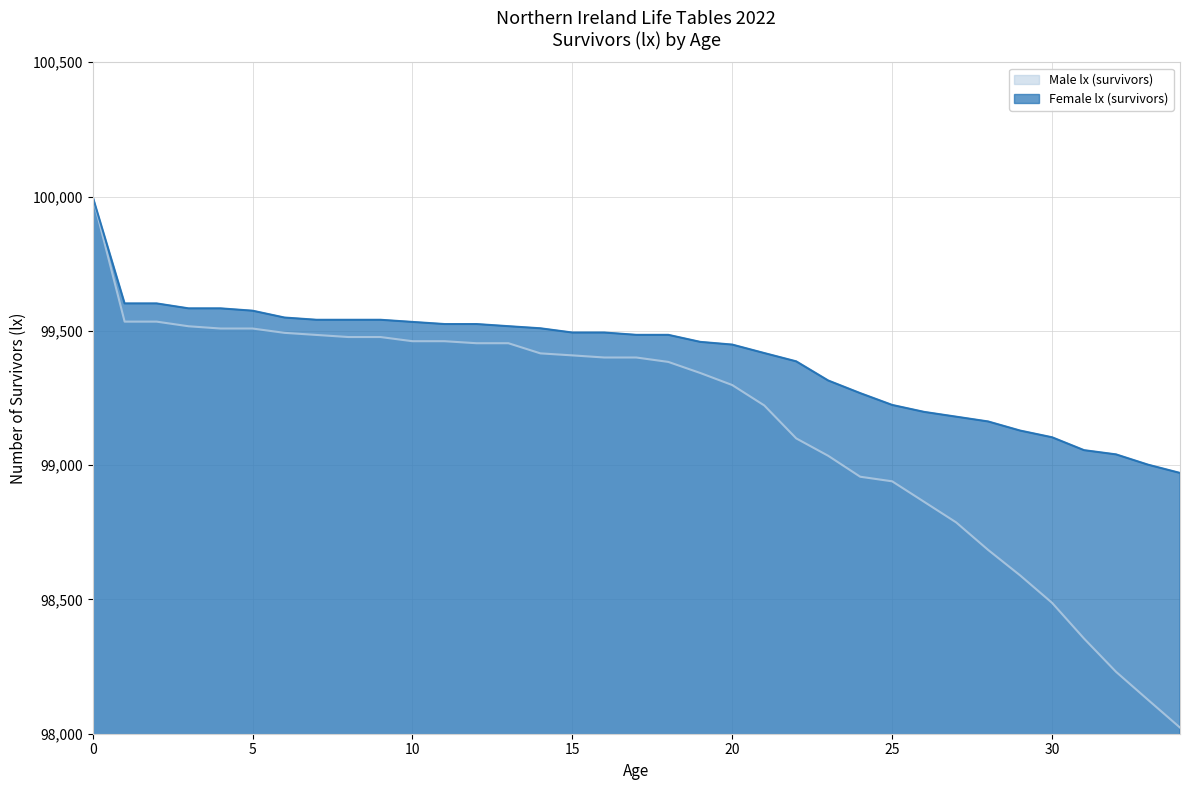

True or false: Male lx (survivors) and Female lx (survivors) intersect in this chart.

False